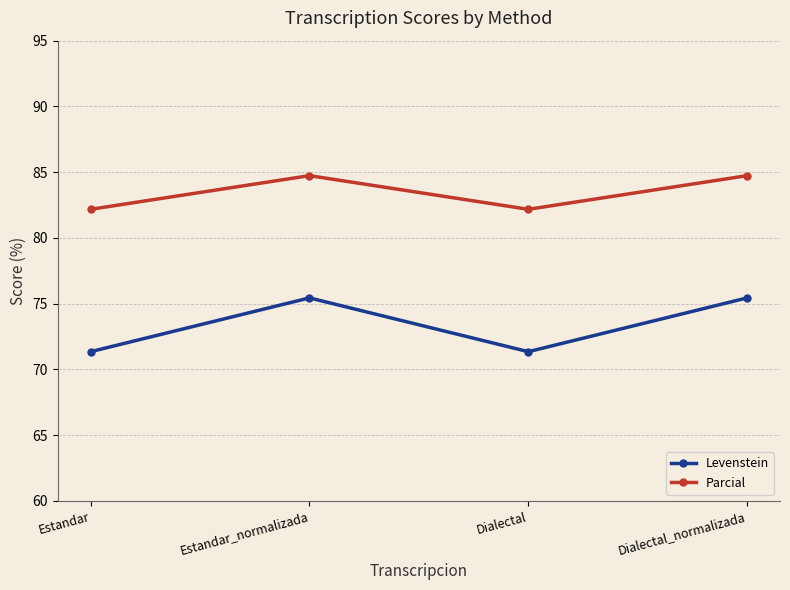

Where does the Parcial series first go above 84?

Estandar_normalizada